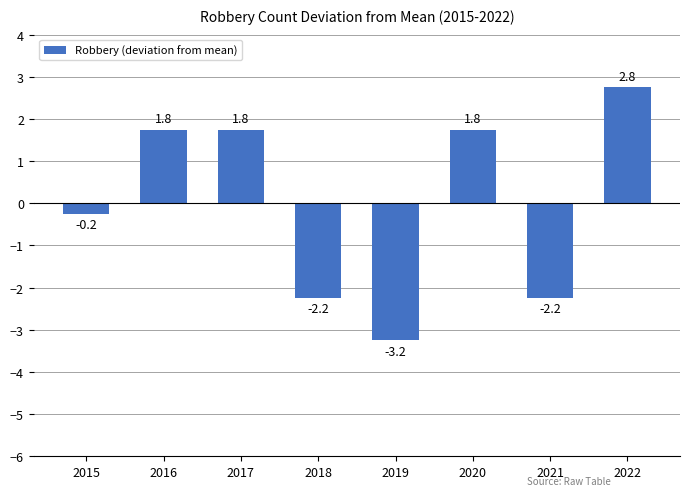

What is the difference between the second highest and minimum values?

5.0